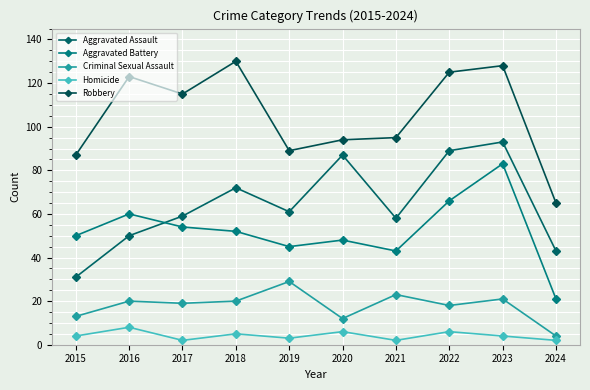

At which label is Aggravated Battery closest to 52?

2018